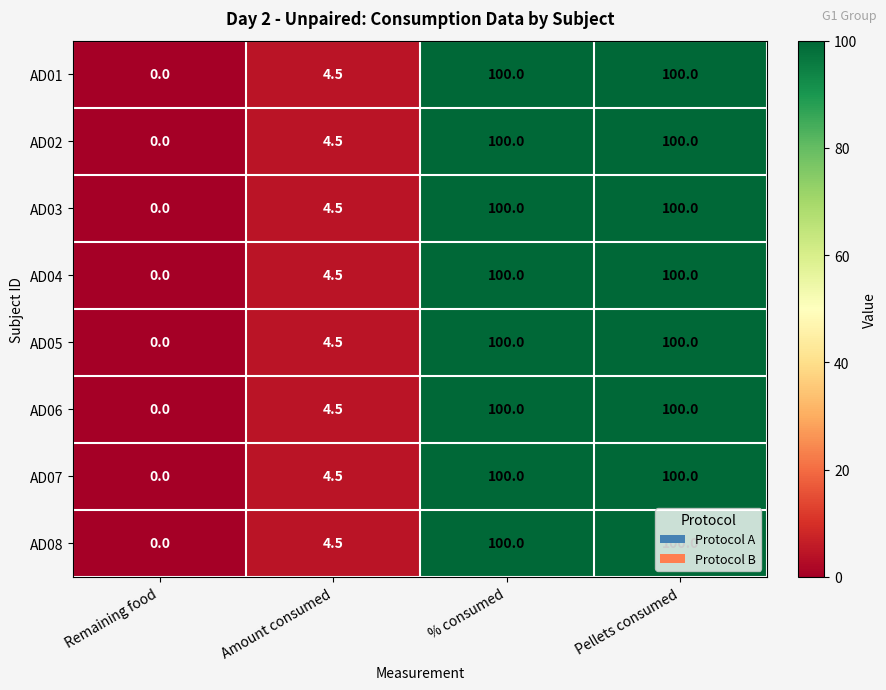

What is the sum of all AD08 values?

204.5